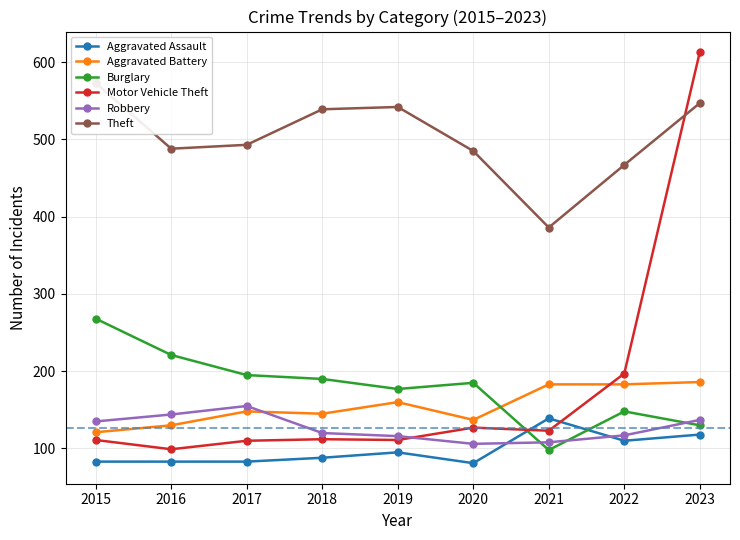

What is the average value of the Burglary series?

179